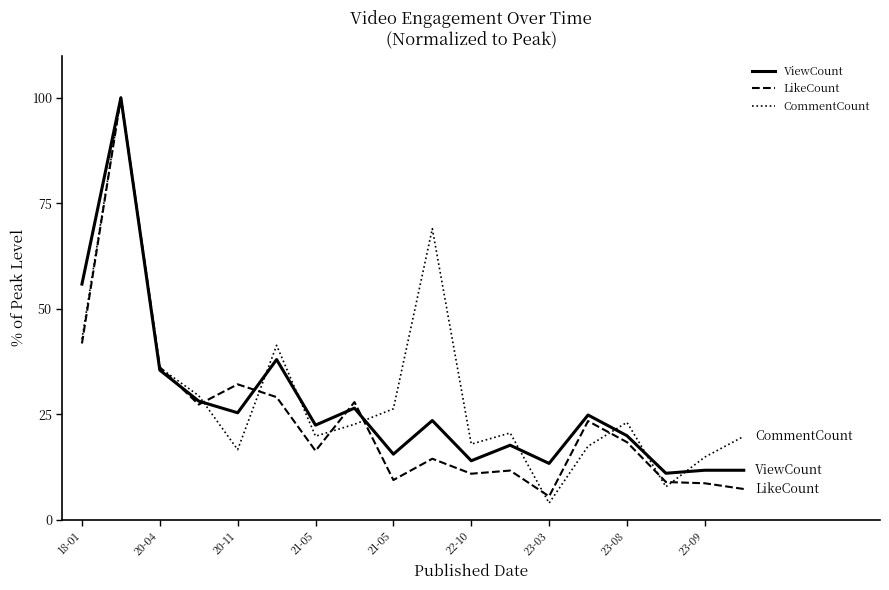

What is the average value of the LikeCount series?

23.9